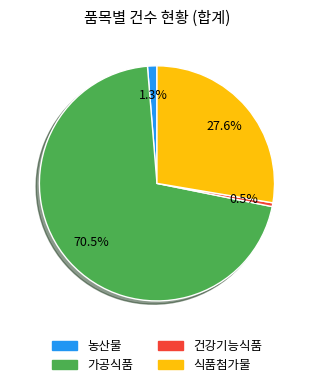

What is the largest slice in the pie chart?

가공식품